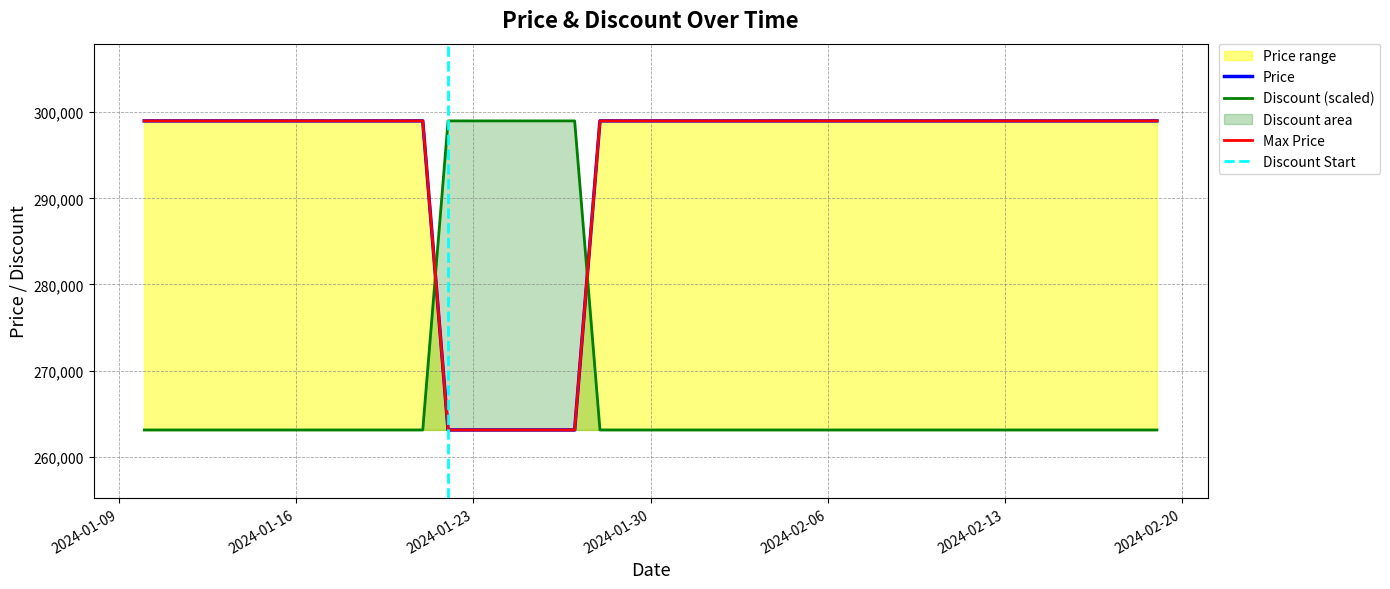

The Discount series shows 263100 at 2024-02-07. True or false?

True